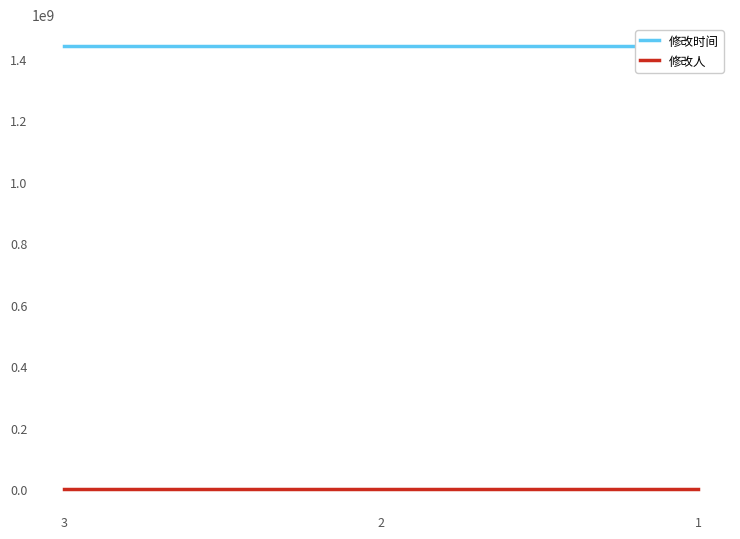

Reading right to left, what are all the values shown in this chart?

修改时间: 1440557185	1440557185	1440557185
修改人: 1	1	1